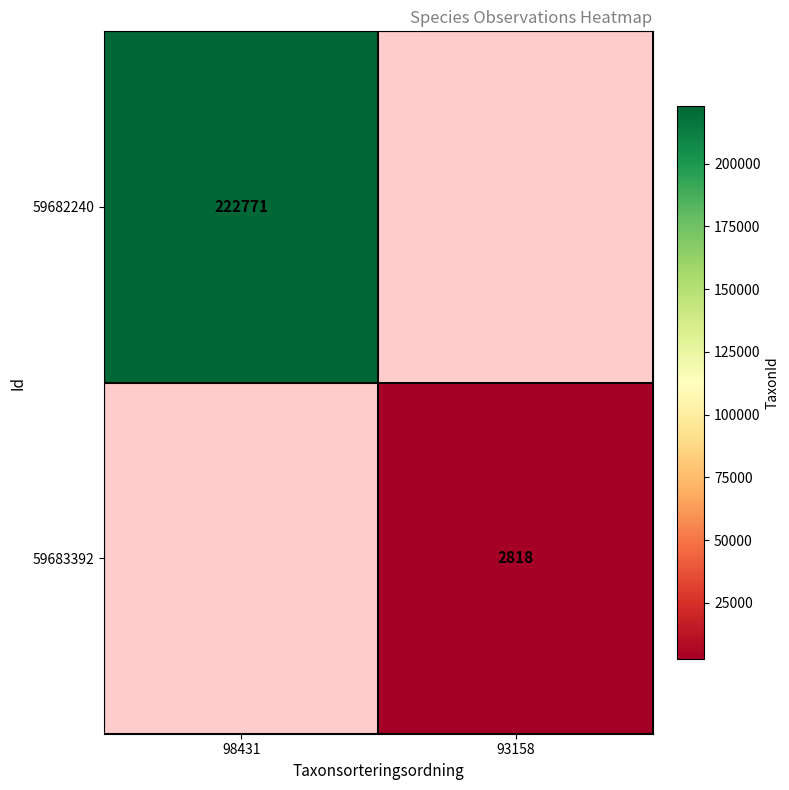

True or false: 59682240 has a value of 389918 at 98431.

False